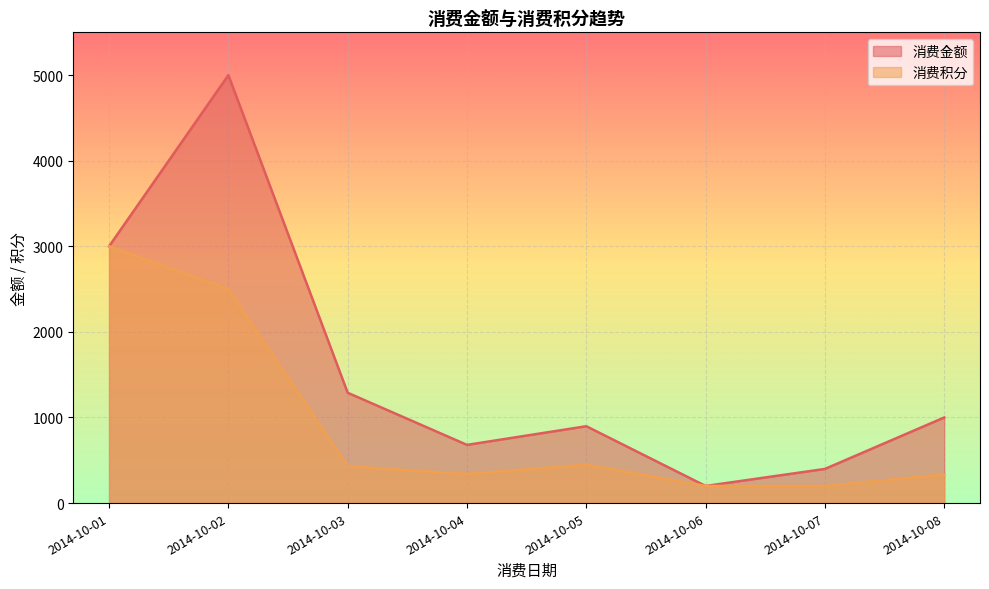

List the series in order of their overall mean, lowest first.

消费积分, 消费金额